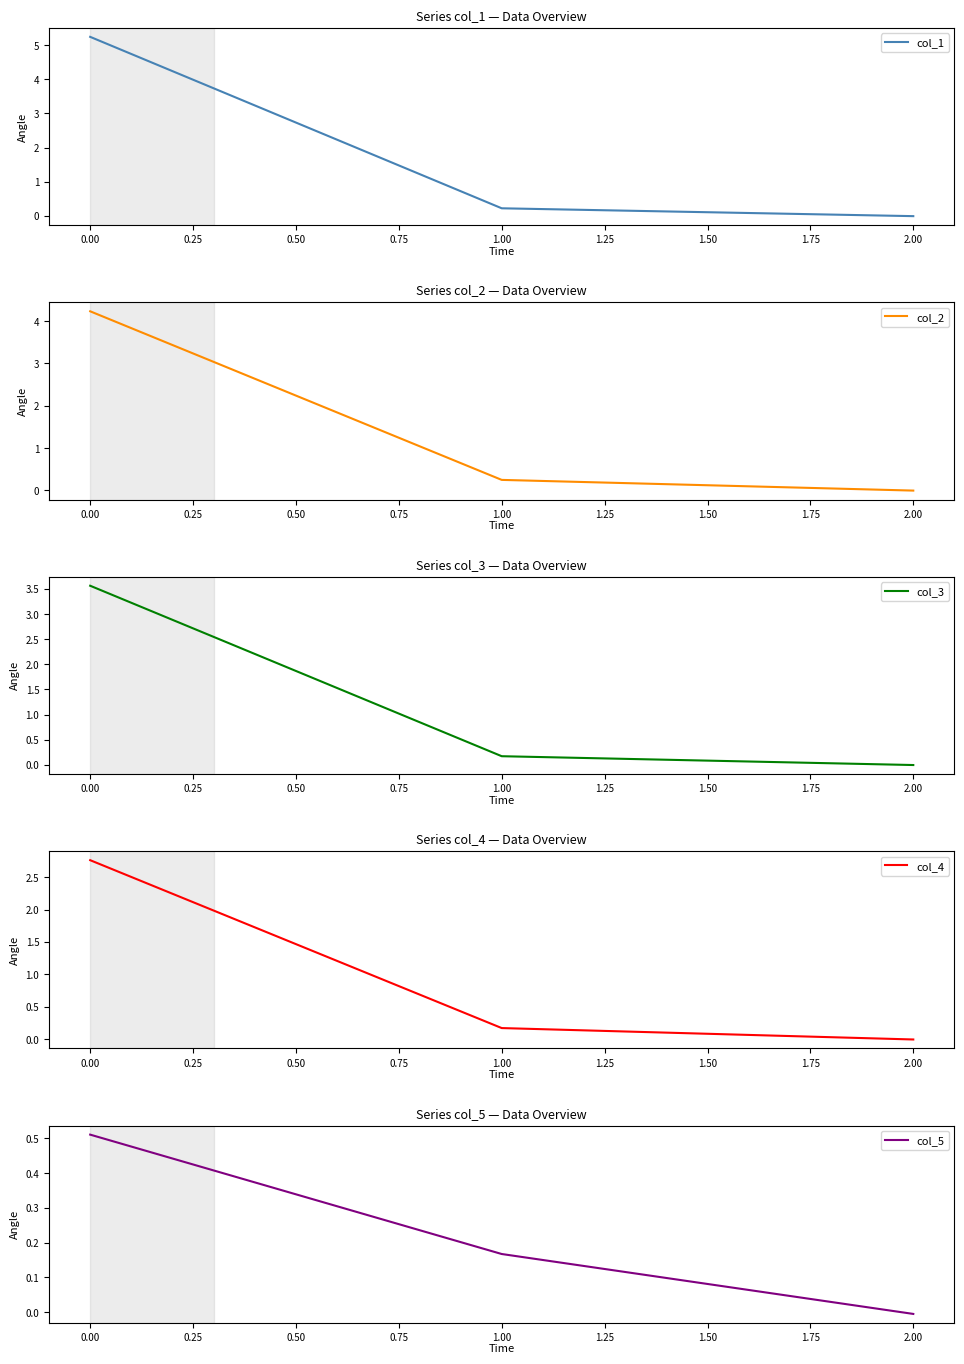

Reading left to right, what are all the values shown in this chart?

col_1: 5.2	0.2	-0.0
col_2: 4.2	0.2	-0.0
col_3: 3.6	0.2	-0.0
col_4: 2.8	0.2	-0.0
col_5: 0.5	0.2	-0.0